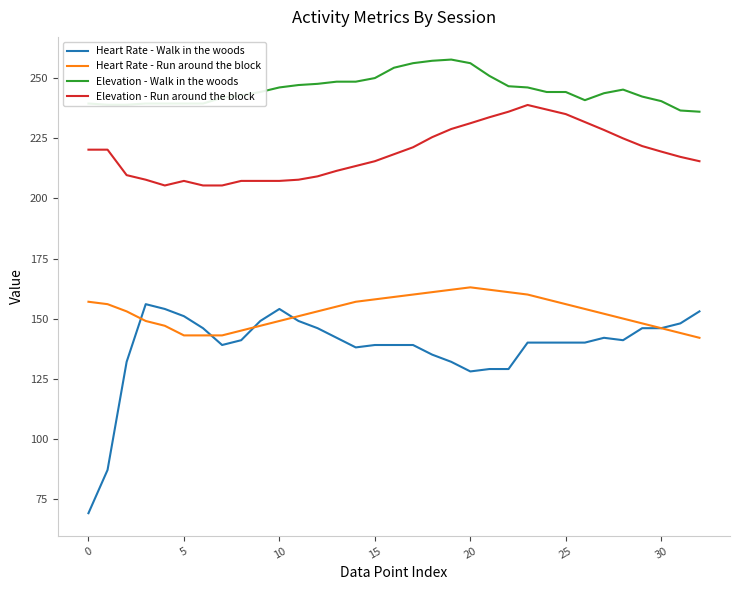

What is the maximum value shown in the chart?

257.8